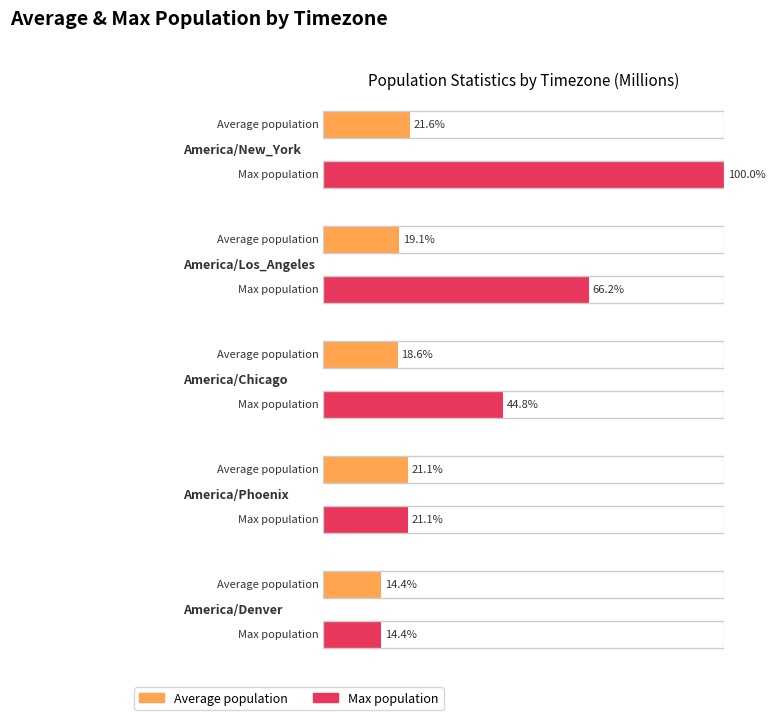

List the series in order of their overall mean, lowest first.

Average Population, Max Population